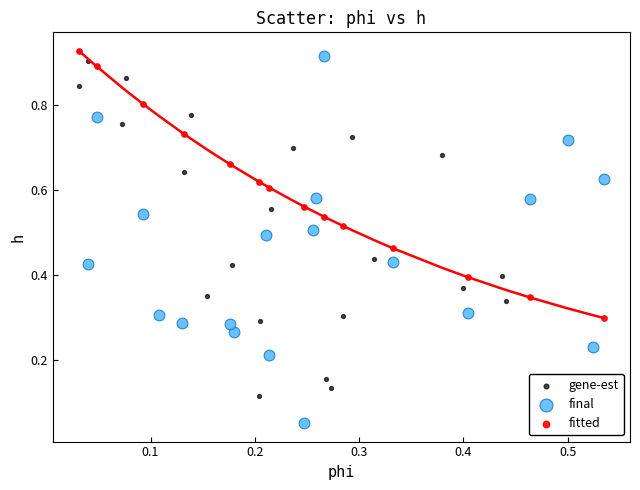

Which series contains the lowest Y value?

final